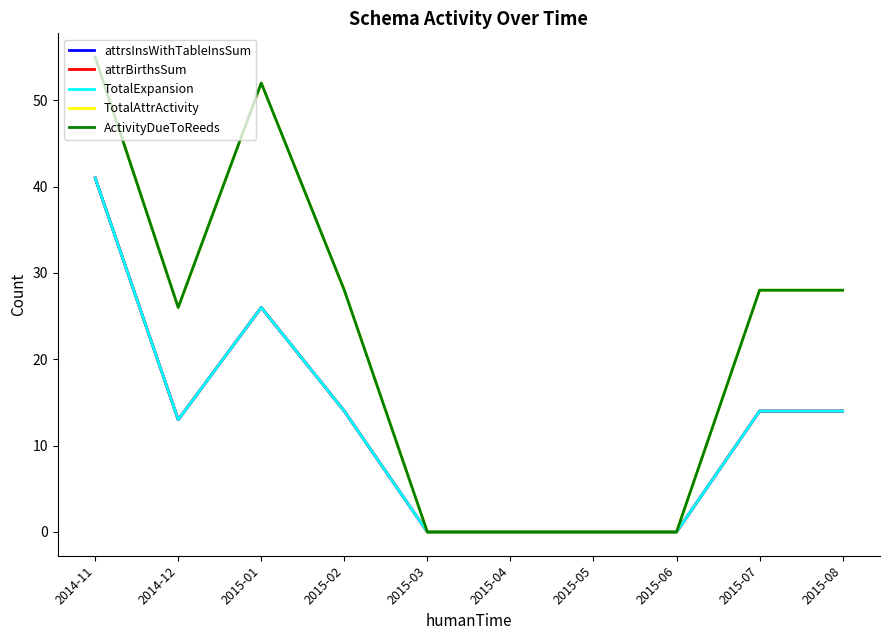

True or false: TotalAttrActivity has more than 0 points higher than both neighbors.

True